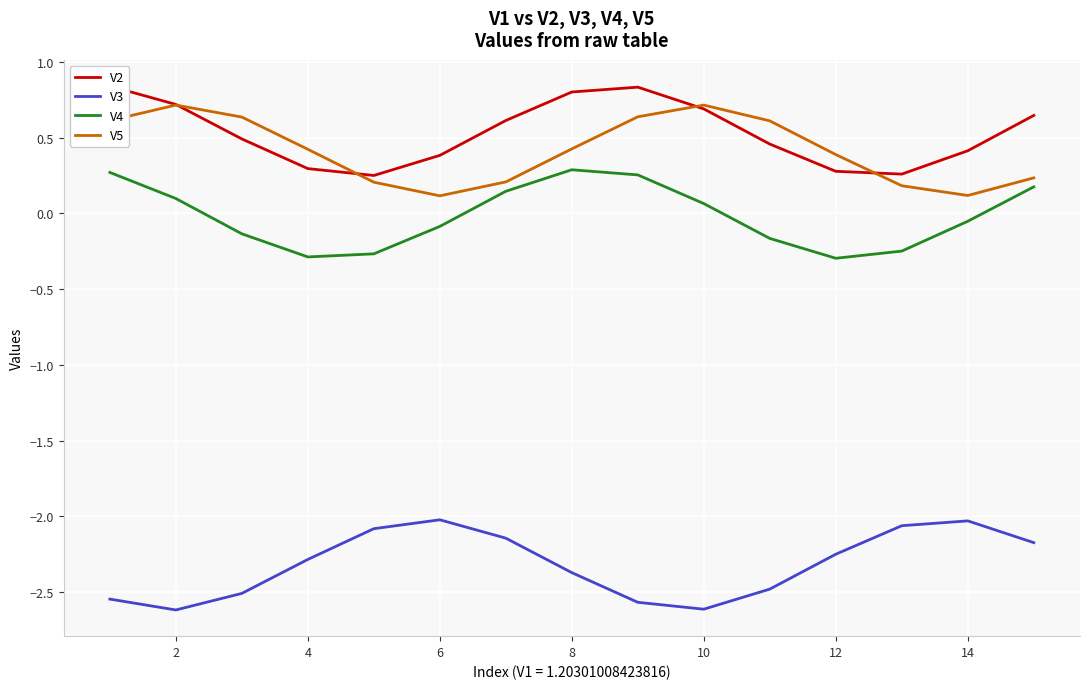

True or false: V5 and V3 cross at least once.

False